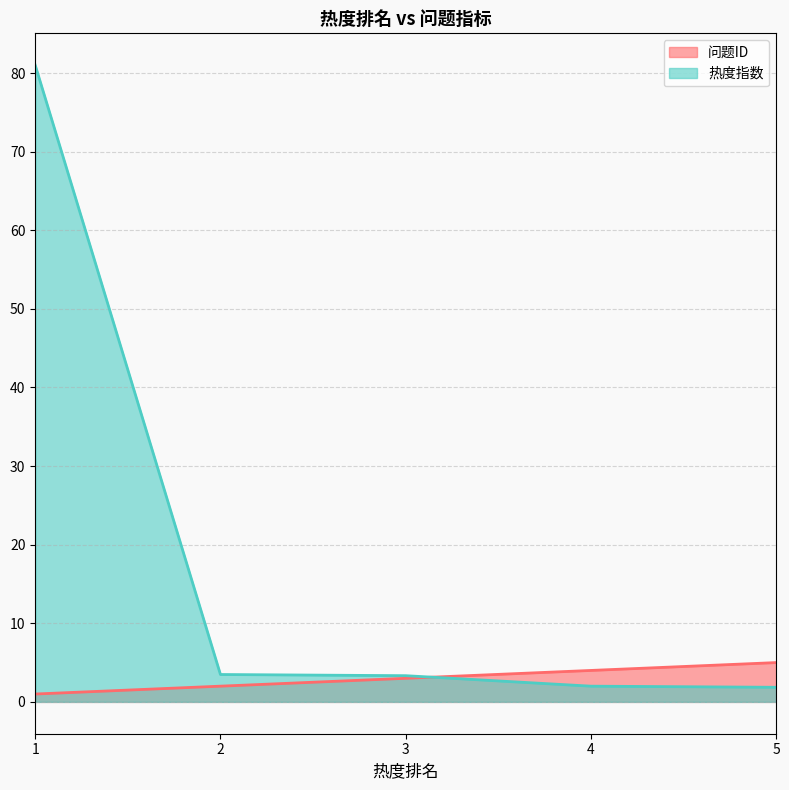

What is the value of the 热度指数 point at the 3rd from the left?

3.3